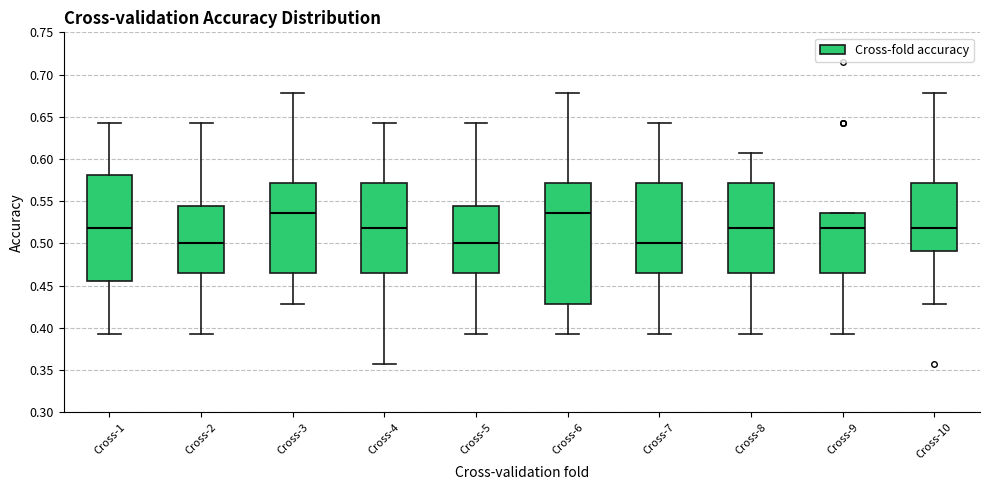

Where does the median line of the box for Cross-8 sit on the y-axis? The values are not printed on the chart, so give them approximately, as read against the axis.

0.520